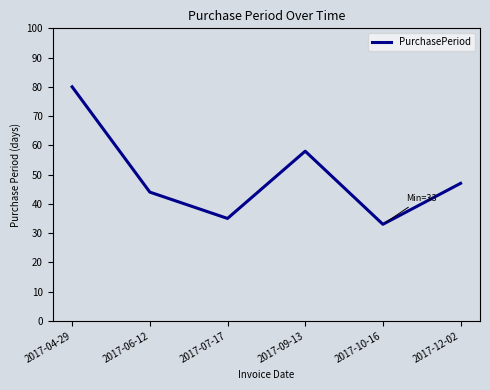

Count the number of data series in this chart.

1